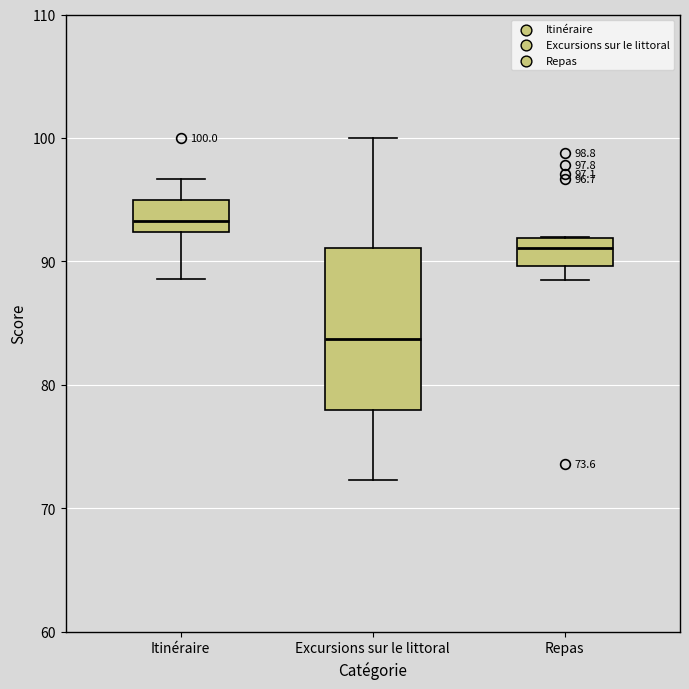

Which box's median line is the lowest?

Excursions sur le littoral